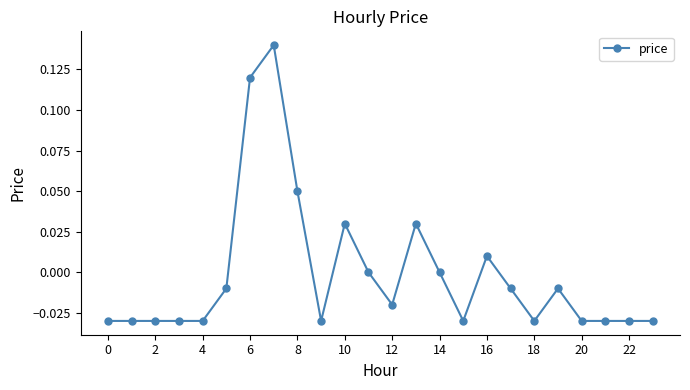

True or false: there are more than 1 points higher than both neighbors.

True